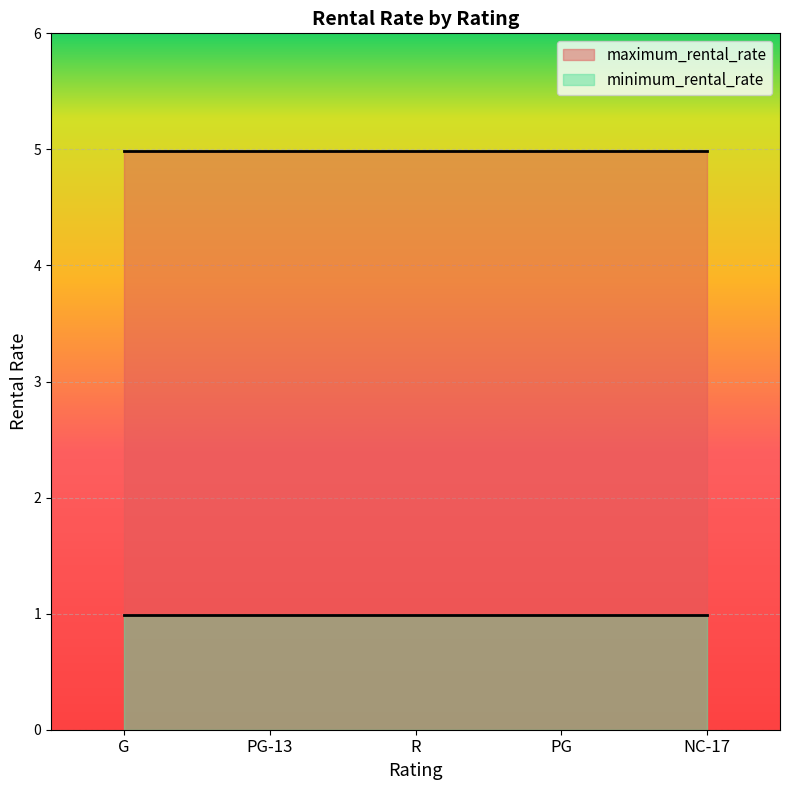

True or false: minimum_rental_rate and maximum_rental_rate intersect in this chart.

False